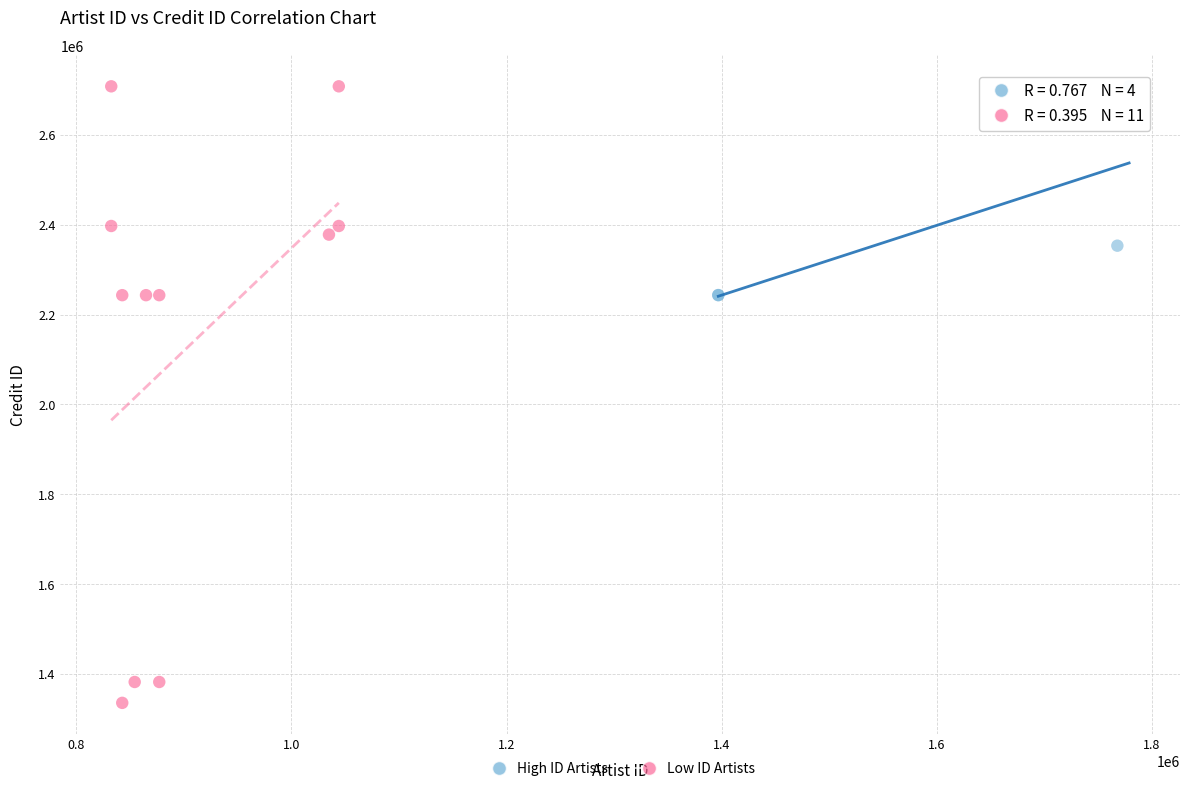

Which series reaches the minimum Y coordinate?

Low ID Artists